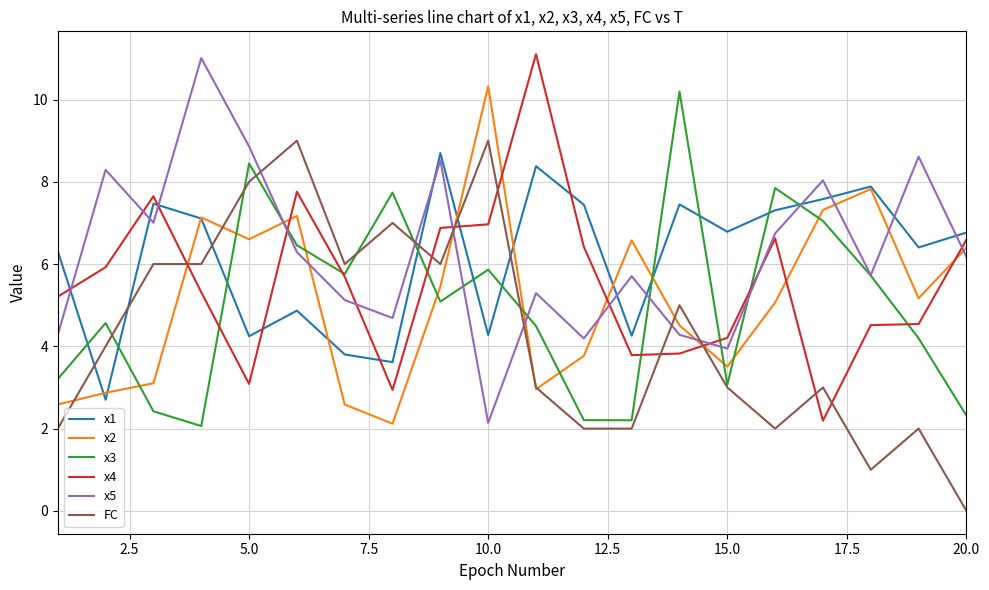

True or false: x5 and FC intersect in this chart.

True